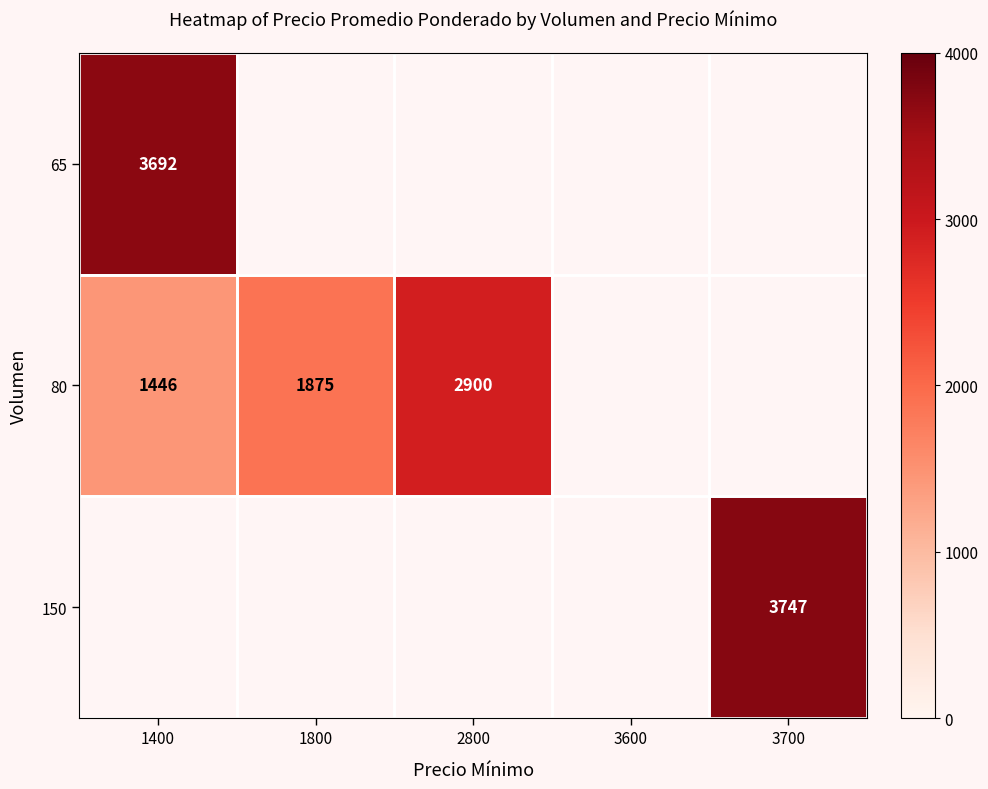

What is the sum of the 80 values at 2800 and 1400?

4346